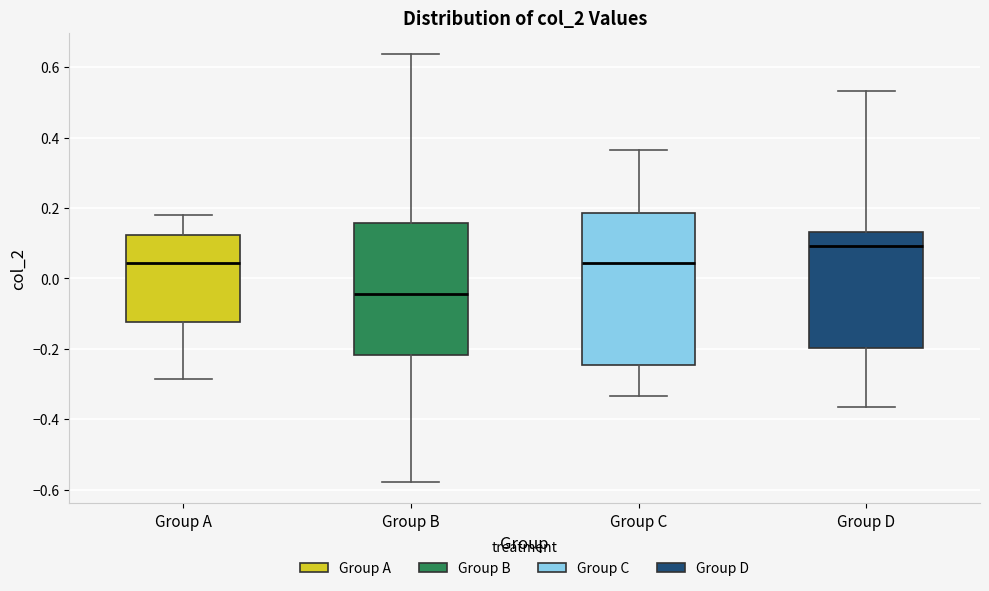

Reading left to right, read every box against the y-axis: the position of its median line, the range the box covers, and the ends of its whiskers. The values are not printed on the chart, so give them approximately, as read against the axis.

Group A: median 0.04, box -0.12 to 0.12, whiskers -0.28 to 0.18
Group B: median -0.04, box -0.22 to 0.16, whiskers -0.58 to 0.64
Group C: median 0.04, box -0.24 to 0.18, whiskers -0.34 to 0.36
Group D: median 0.10, box -0.20 to 0.14, whiskers -0.36 to 0.54